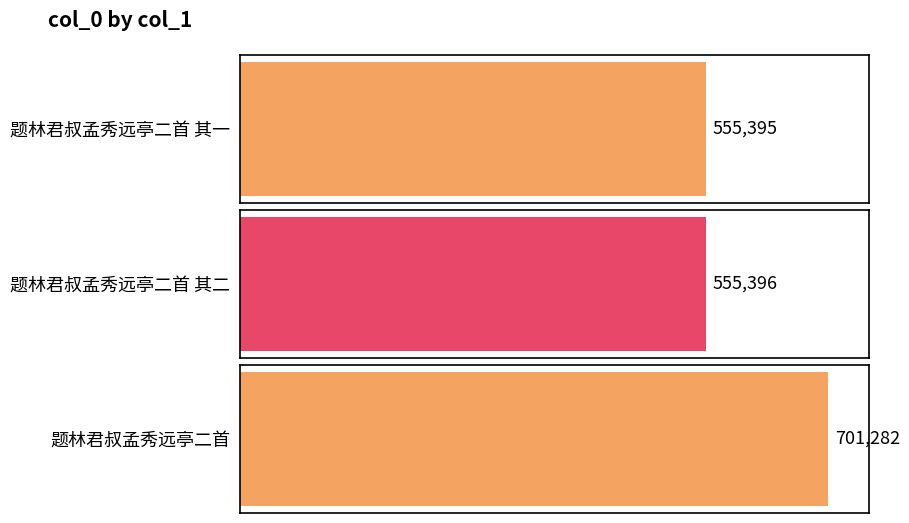

What is the value of the 2nd bar from the left?

555396